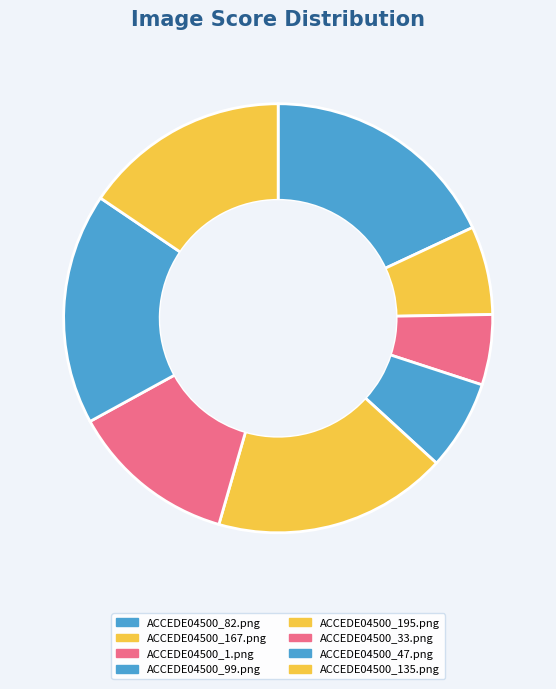

Count the number of slices in the pie.

8